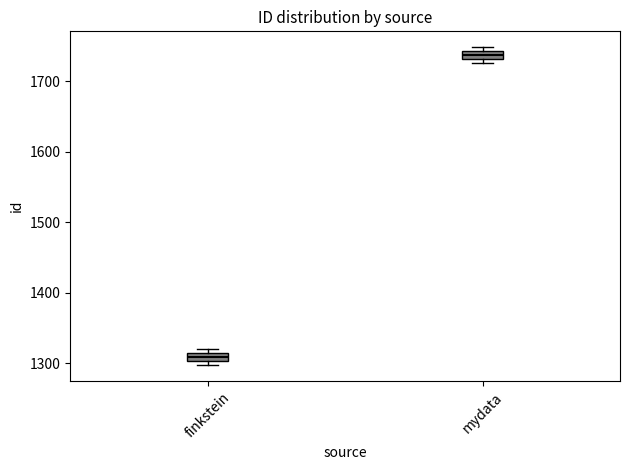

Where is the upper edge of the box for mydata on the y-axis? The values are not printed on the chart, so give them approximately, as read against the axis.

1740